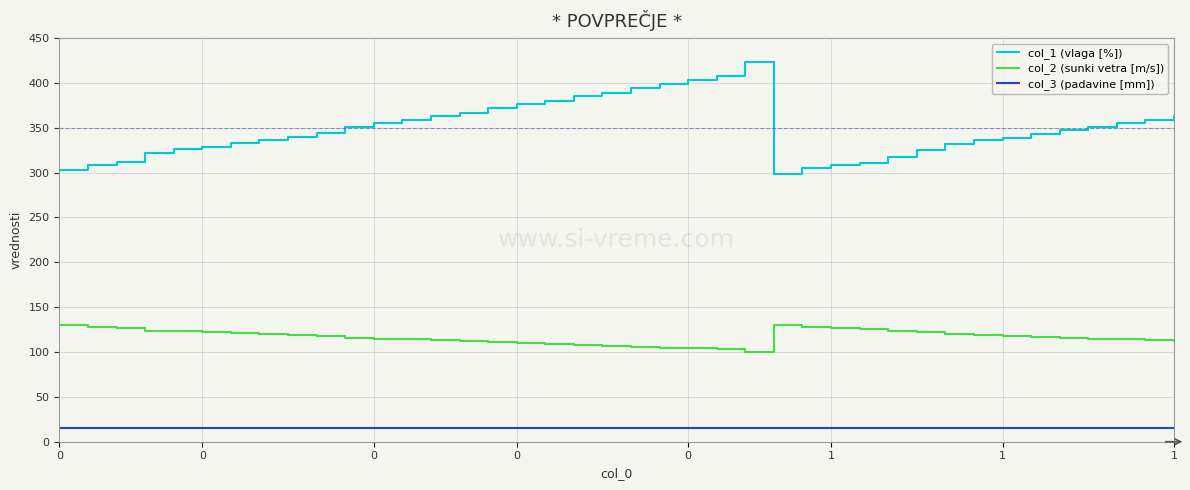

What is the difference between the maximum and minimum values in the col_1 (vlaga [%]) series?

124